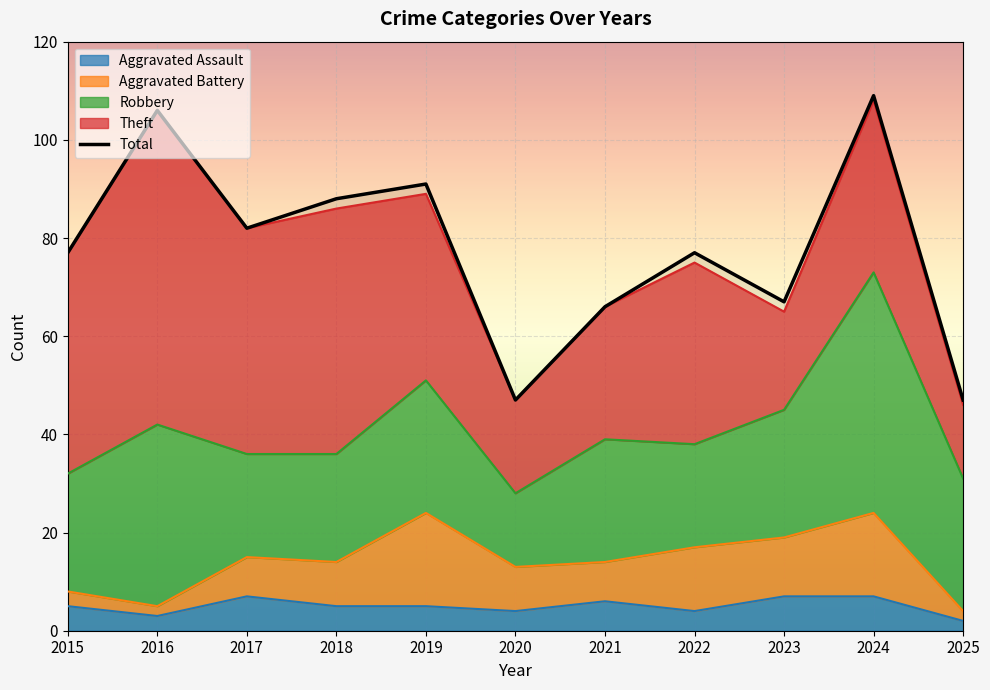

List the labels in order of value, largest first.

2024, 2016, 2019, 2018, 2017, 2015, 2022, 2023, 2021, 2020, 2025